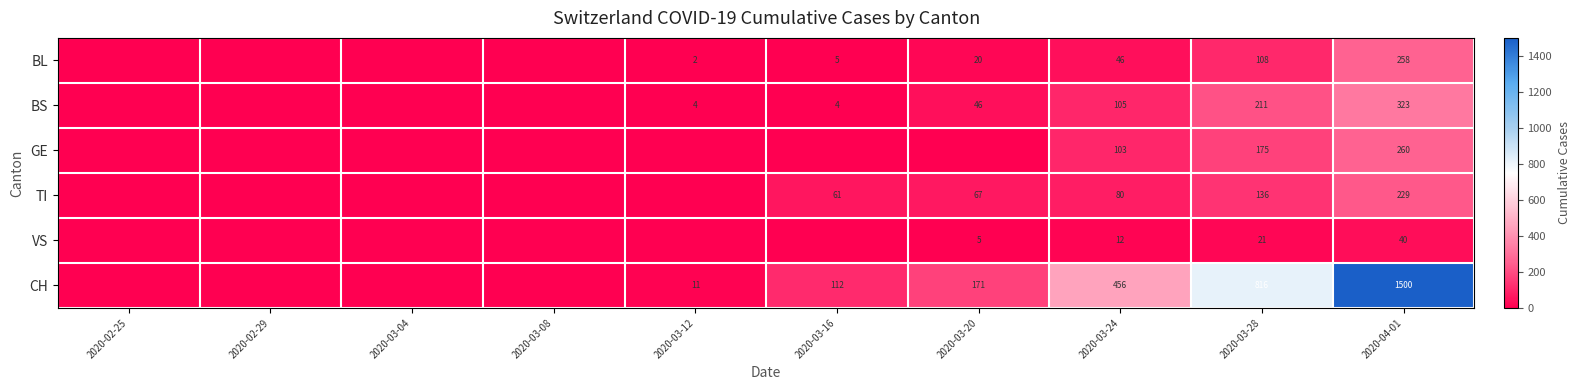

The value of BS at 2020-03-12 is 4. True or false?

True